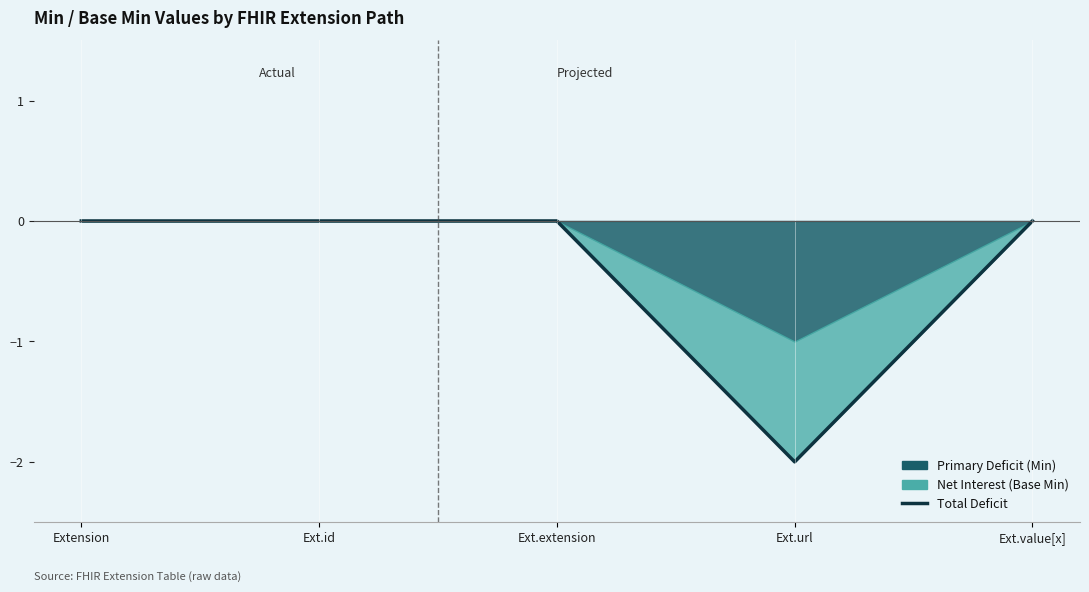

What is the label of the 5th point from the right?

Extension